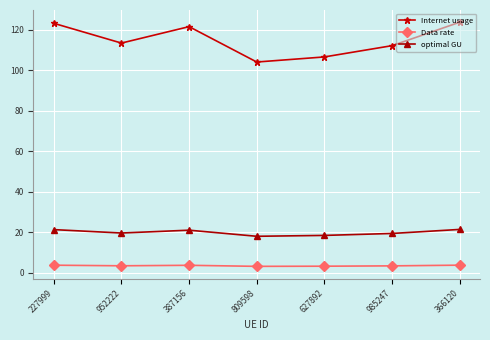

The Internet usage series shows 204.9 at 366120. True or false?

False